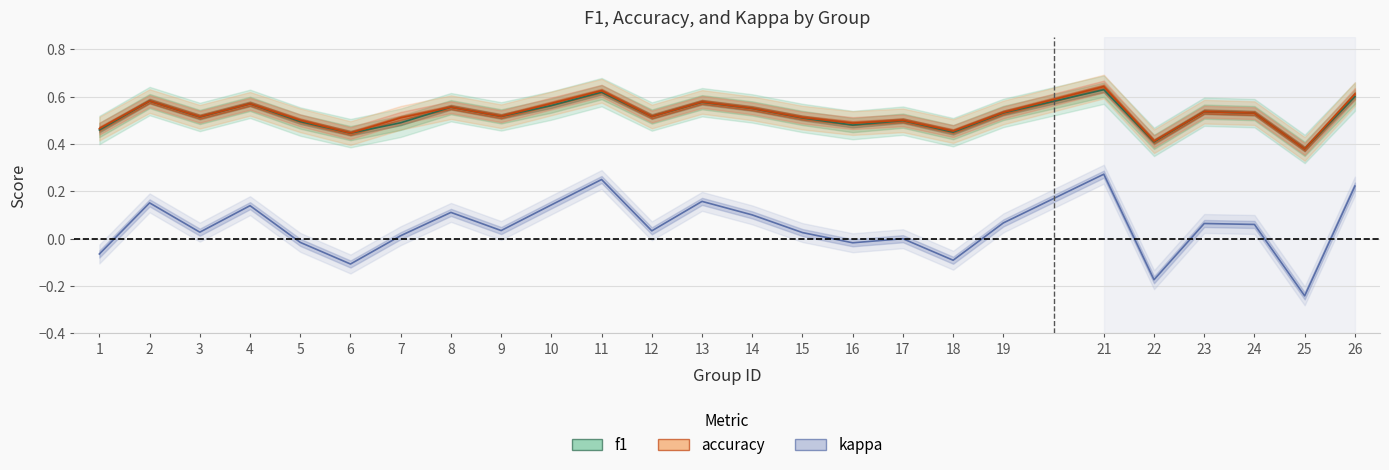

Rank the series by their maximum value, from lowest to highest.

kappa, f1, accuracy